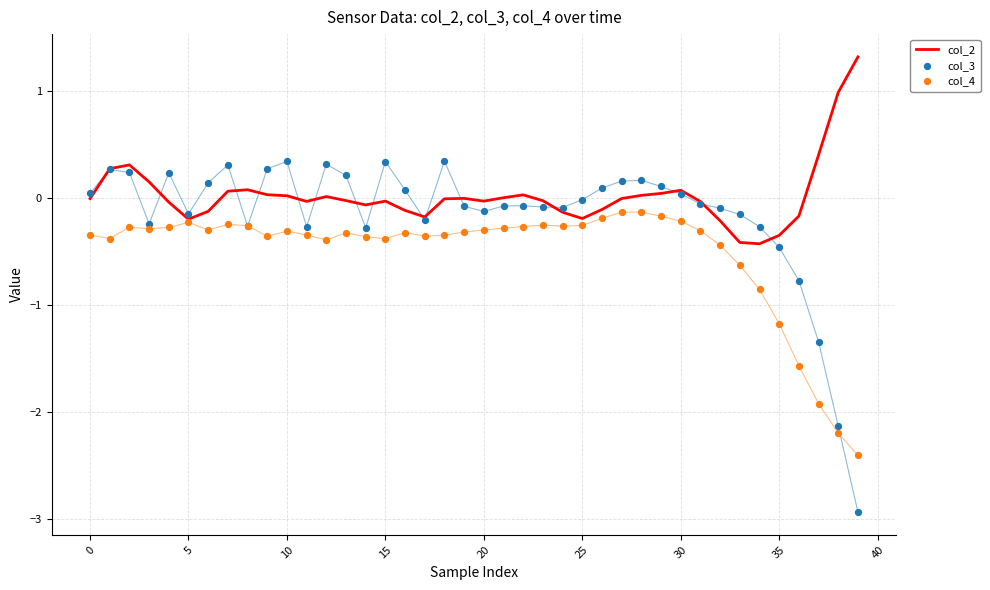

What are all the series names shown in the legend?

col_2, col_3, col_4